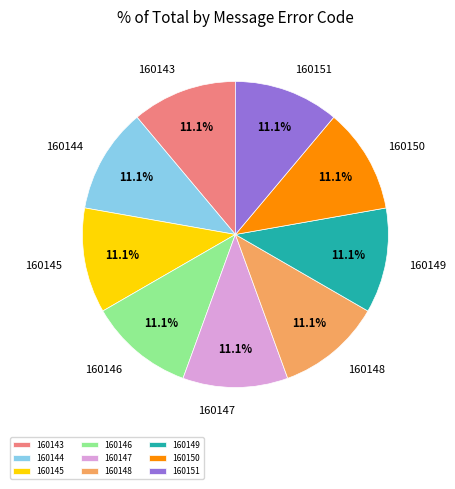

To the nearest percent, what is the average slice percentage?

11%